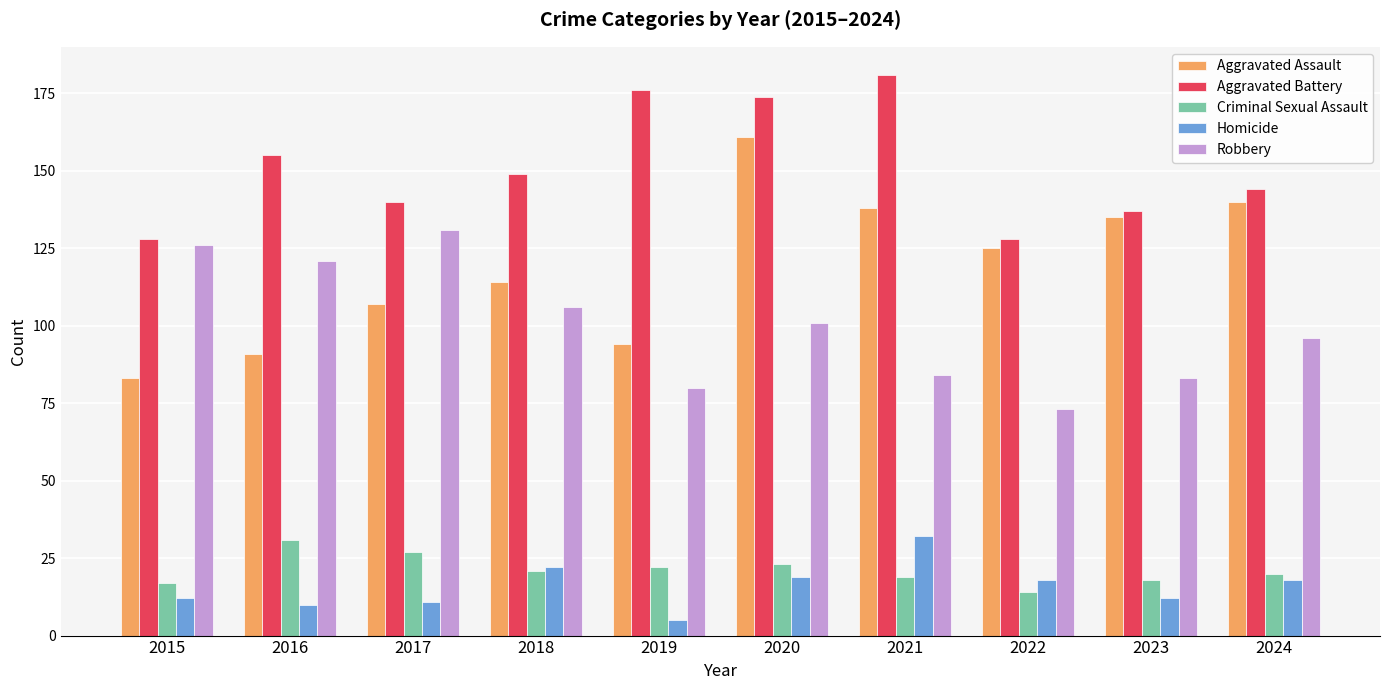

At 2016, list the series in order from smallest to largest.

Homicide, Criminal Sexual Assault, Aggravated Assault, Robbery, Aggravated Battery